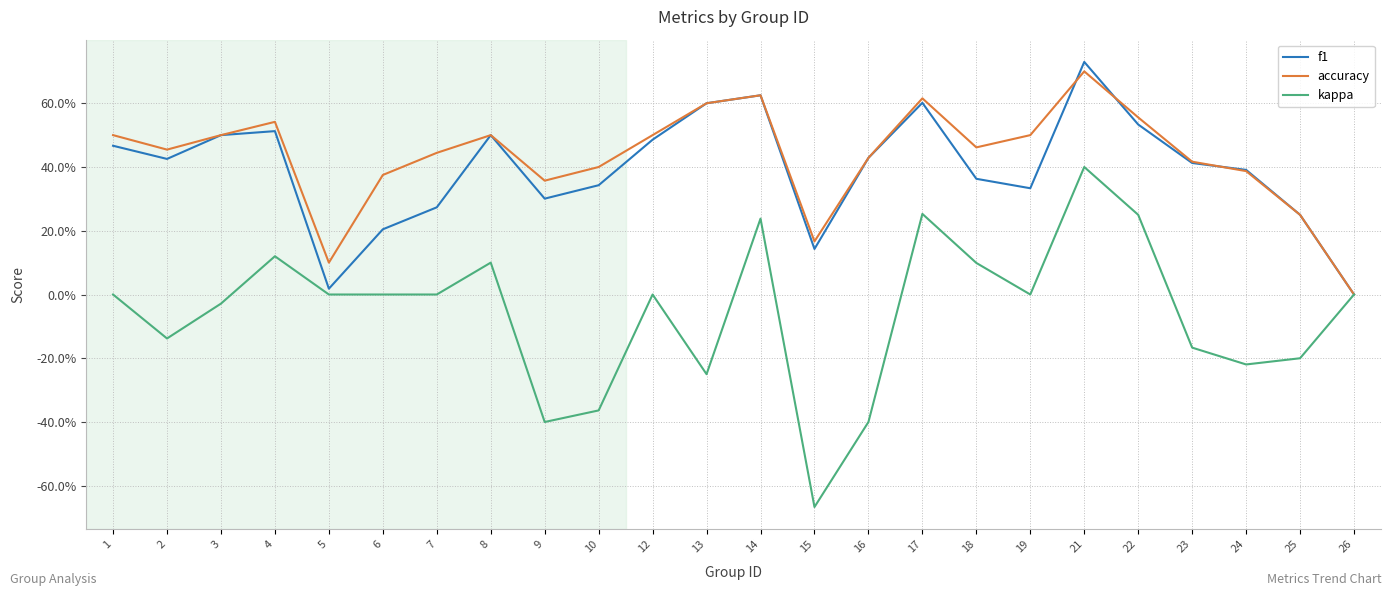

What is the value of the f1 point at the 20th from the left?

0.5